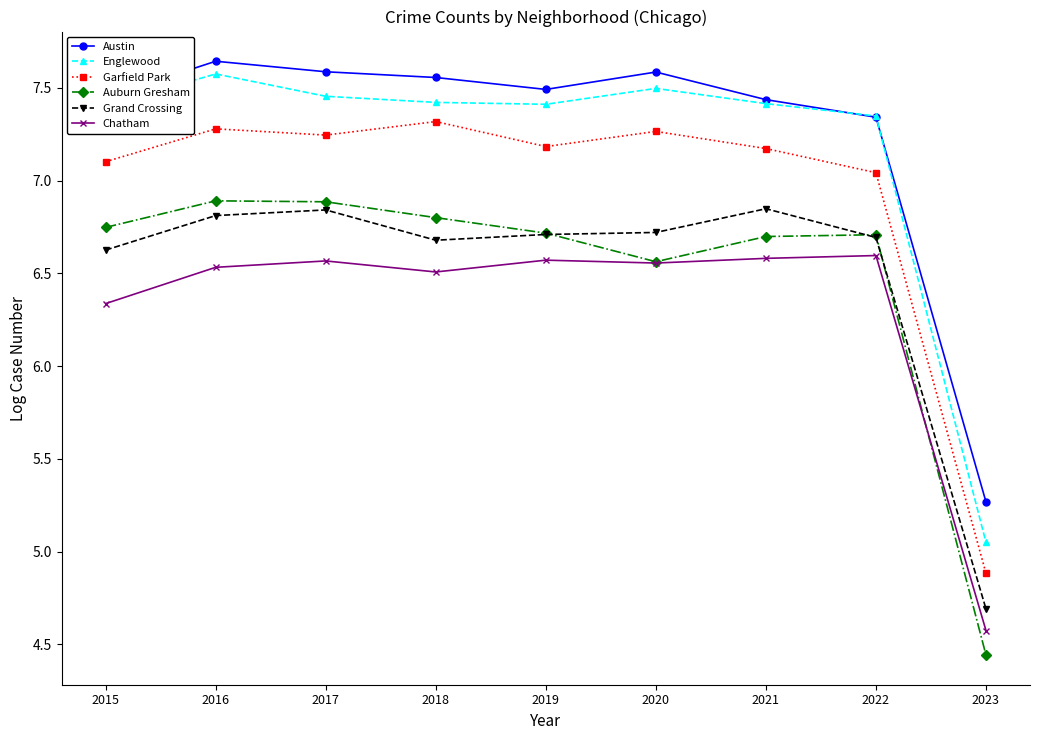

Which series has the largest total across all categories?

Austin